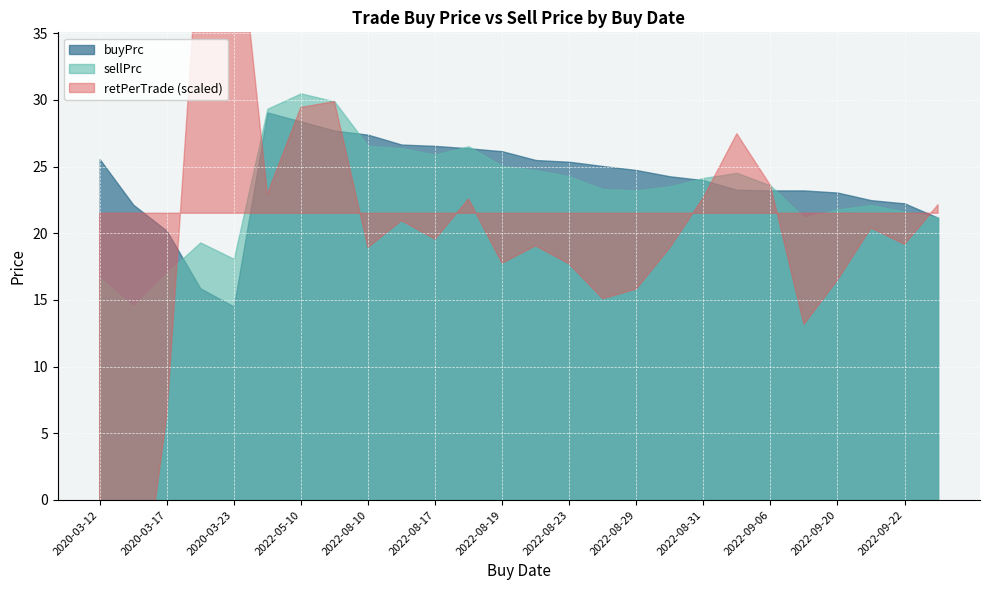

List the labels in order of retPerTrade_scaled value, largest first.

2020-03-23, 2020-03-18, 2022-05-11, 2022-05-10, 2022-09-01, 2022-09-06, 2022-05-09, 2022-08-31, 2022-08-18, 2022-09-23, 2022-08-11, 2022-09-21, 2022-08-17, 2022-09-22, 2022-08-22, 2022-08-10, 2022-08-30, 2022-08-19, 2022-08-23, 2022-09-20, 2022-08-29, 2022-08-26, 2022-09-16, 2020-03-17, 2020-03-16, 2020-03-12